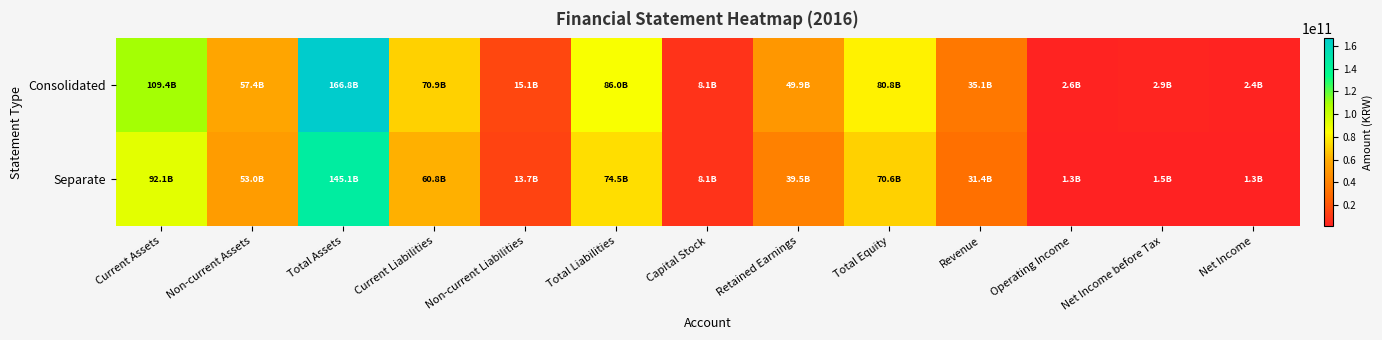

Rank the series by their maximum value, from lowest to highest.

Separate, Consolidated